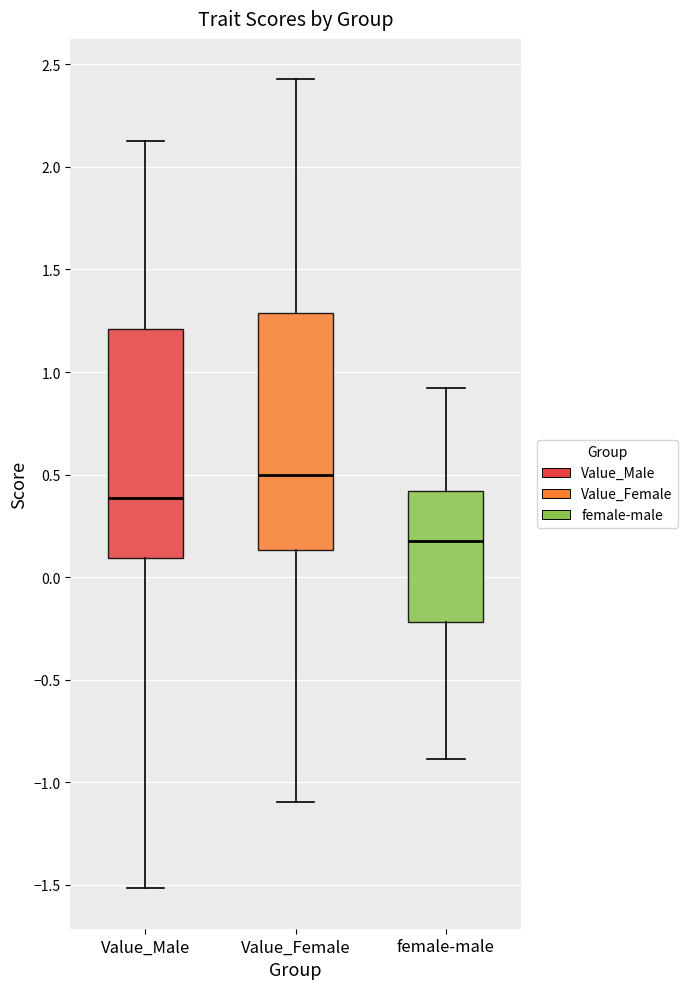

Reading left to right, read every box against the y-axis: the position of its median line, the range the box covers, and the ends of its whiskers. The values are not printed on the chart, so give them approximately, as read against the axis.

Value_Male: median 0.40, box 0.10 to 1.20, whiskers -1.50 to 2.15
Value_Female: median 0.50, box 0.15 to 1.30, whiskers -1.10 to 2.45
female-male: median 0.20, box -0.20 to 0.40, whiskers -0.90 to 0.90